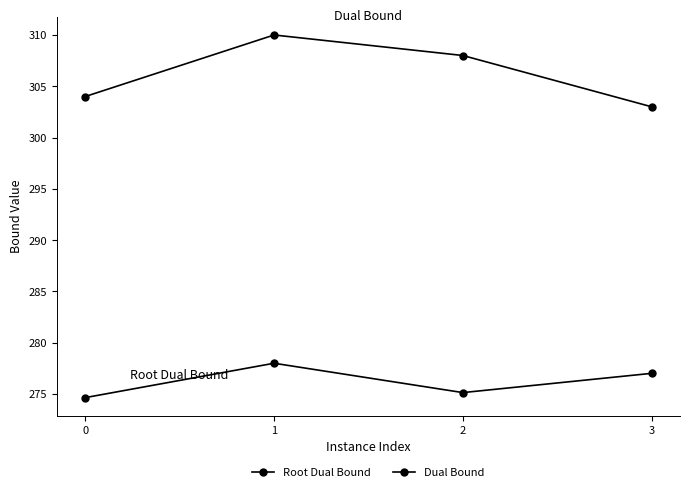

True or false: Dual Bound and Root Dual Bound intersect in this chart.

False